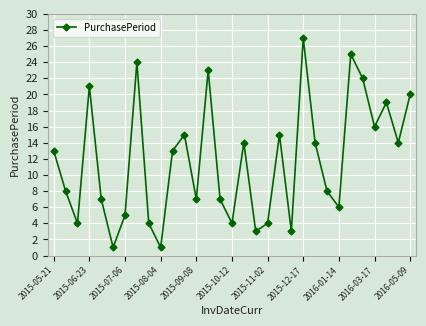

How many points are lower than both their immediate neighbors (excluding endpoints)?

10